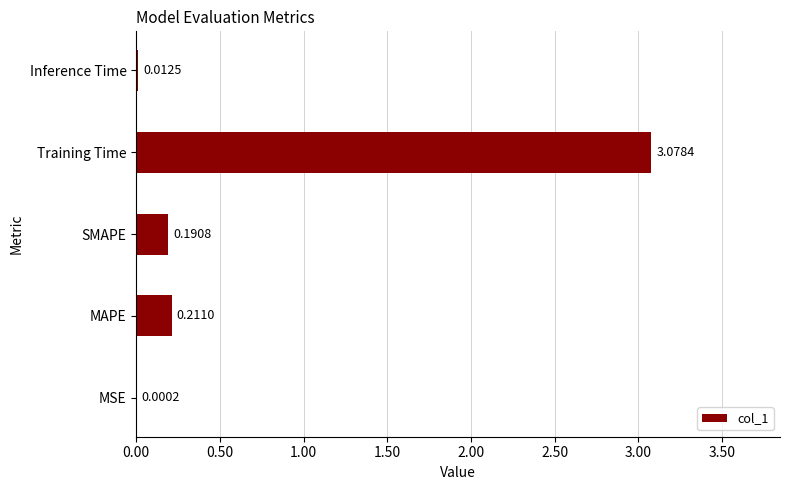

Which category has the highest value across all series?

Training Time